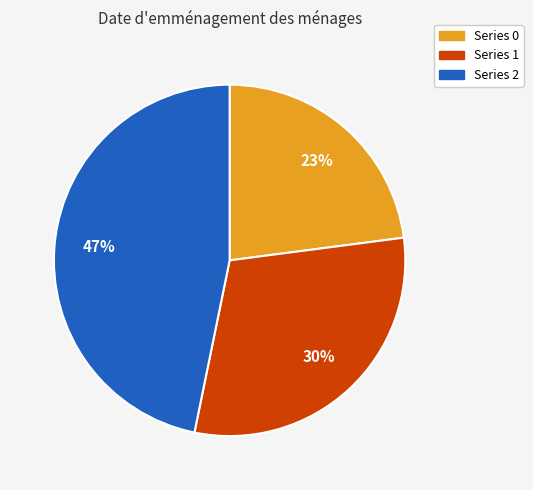

To the nearest percent, what is the average slice percentage?

33%